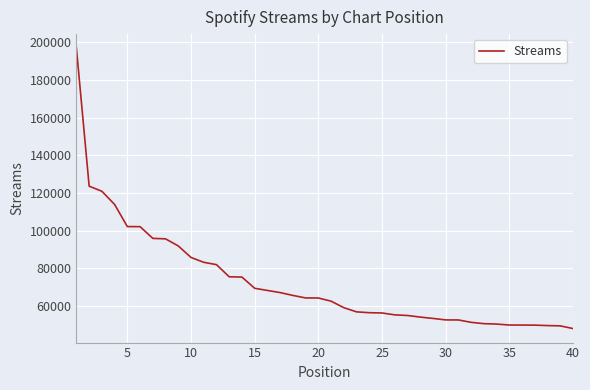

What is the minimum value shown in the chart?

48002